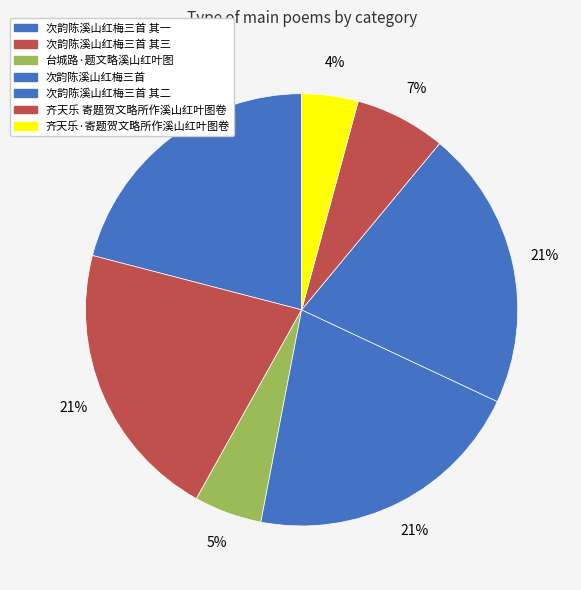

The 台城路·题文略溪山红叶图 slice represents 1% of the pie. True or false?

False